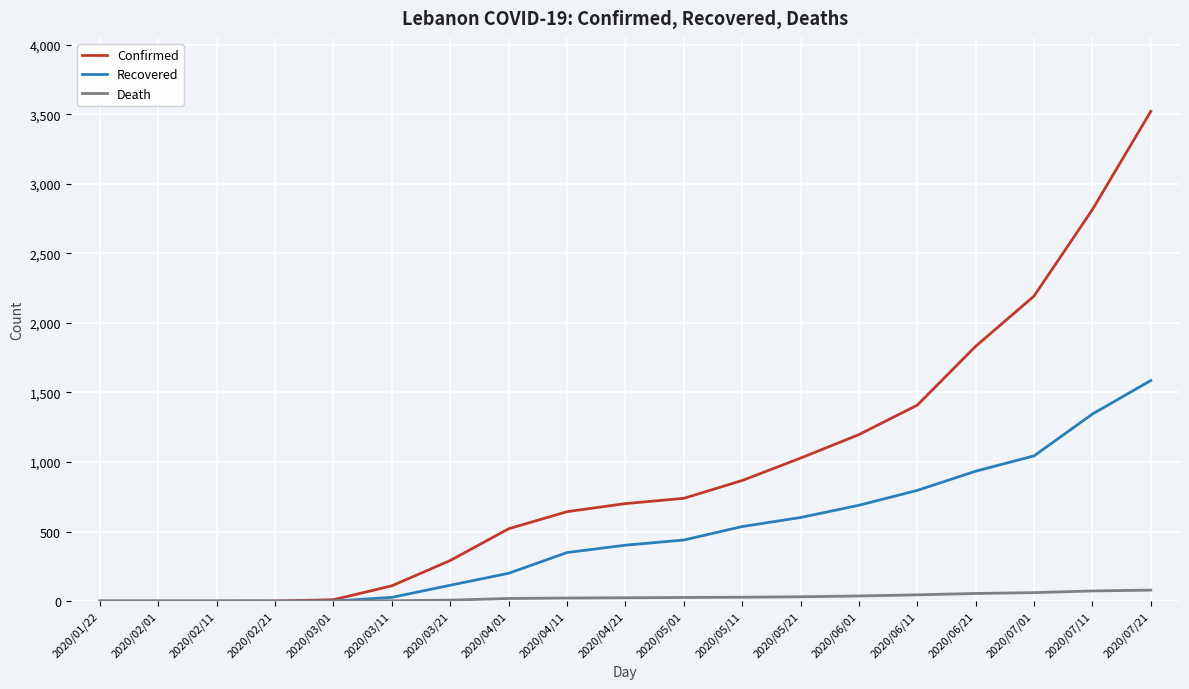

Which label corresponds to the largest value in the chart?

2020/07/21